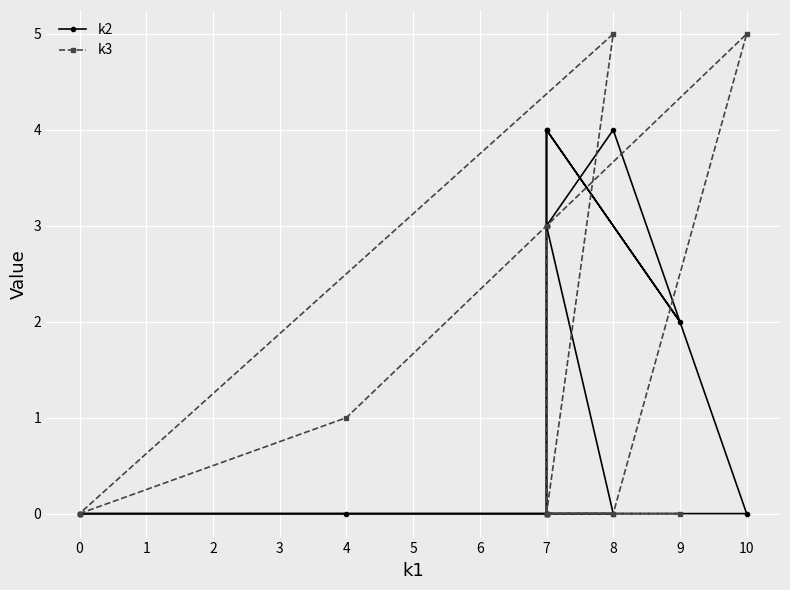

Reading left to right, list all the values displayed in this chart.

k2: 0	0	0	4	3	0	4	2	4	3	0	0
k3: 0	1	5	0	0	3	0	0	0	0	5	0